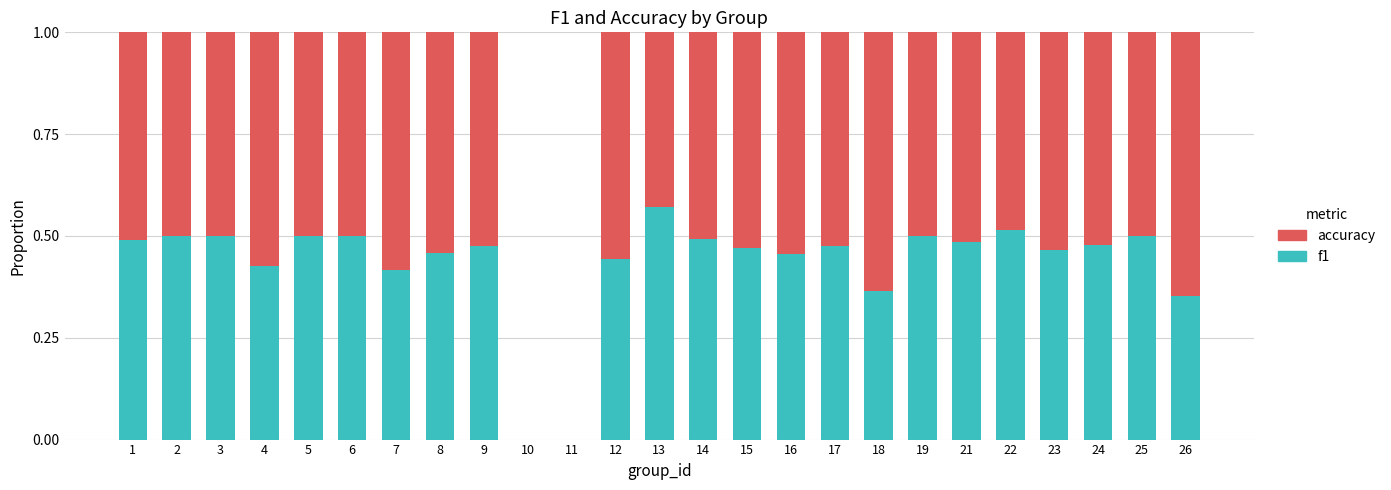

At which label does f1 reach its peak?

13